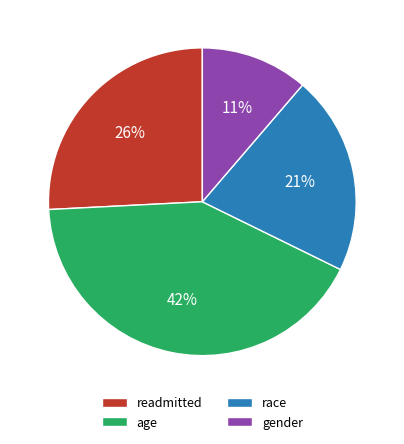

How many slices are in this pie chart?

4